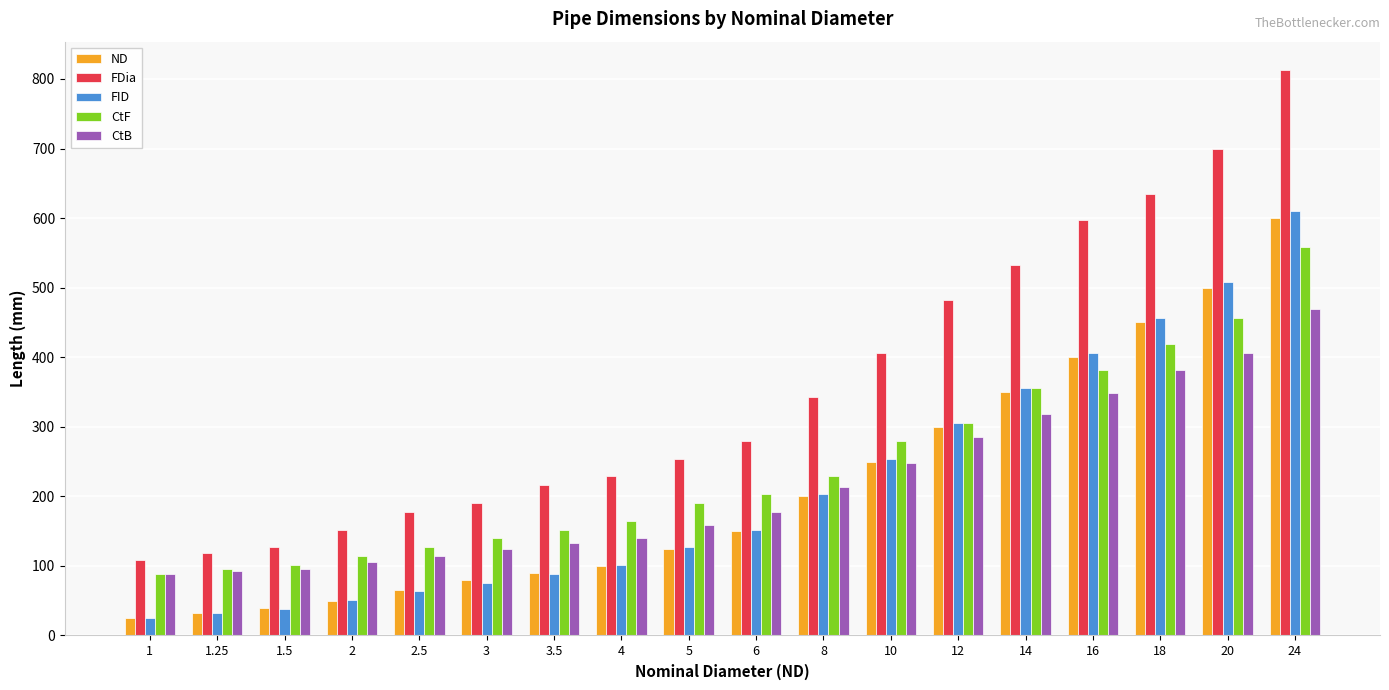

How many data points in CtB are less than 178?

9